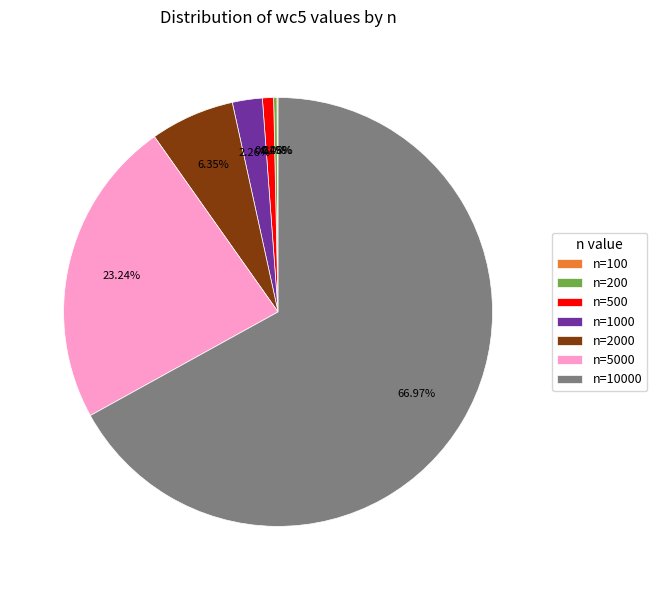

Does any single category account for the majority?

Yes